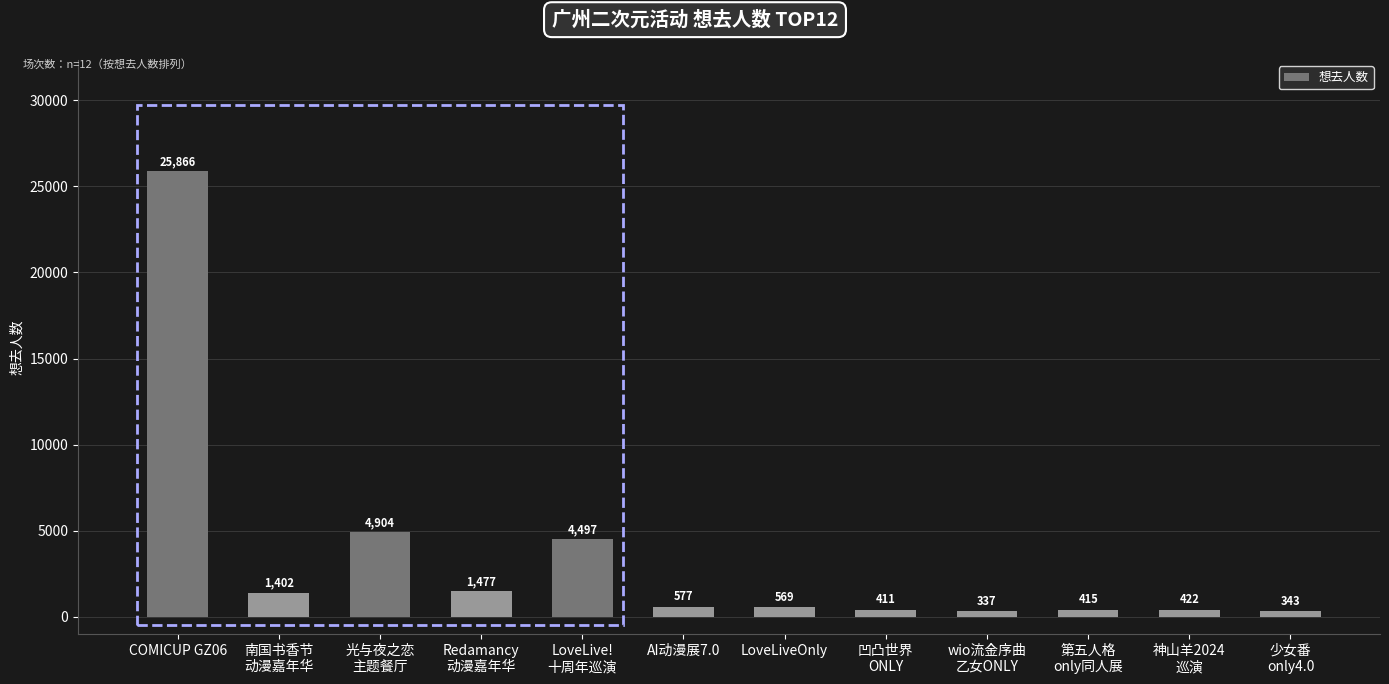

What is the ratio of the value at 少女番
only4.0 to the value at LoveLiveOnly?

0.6